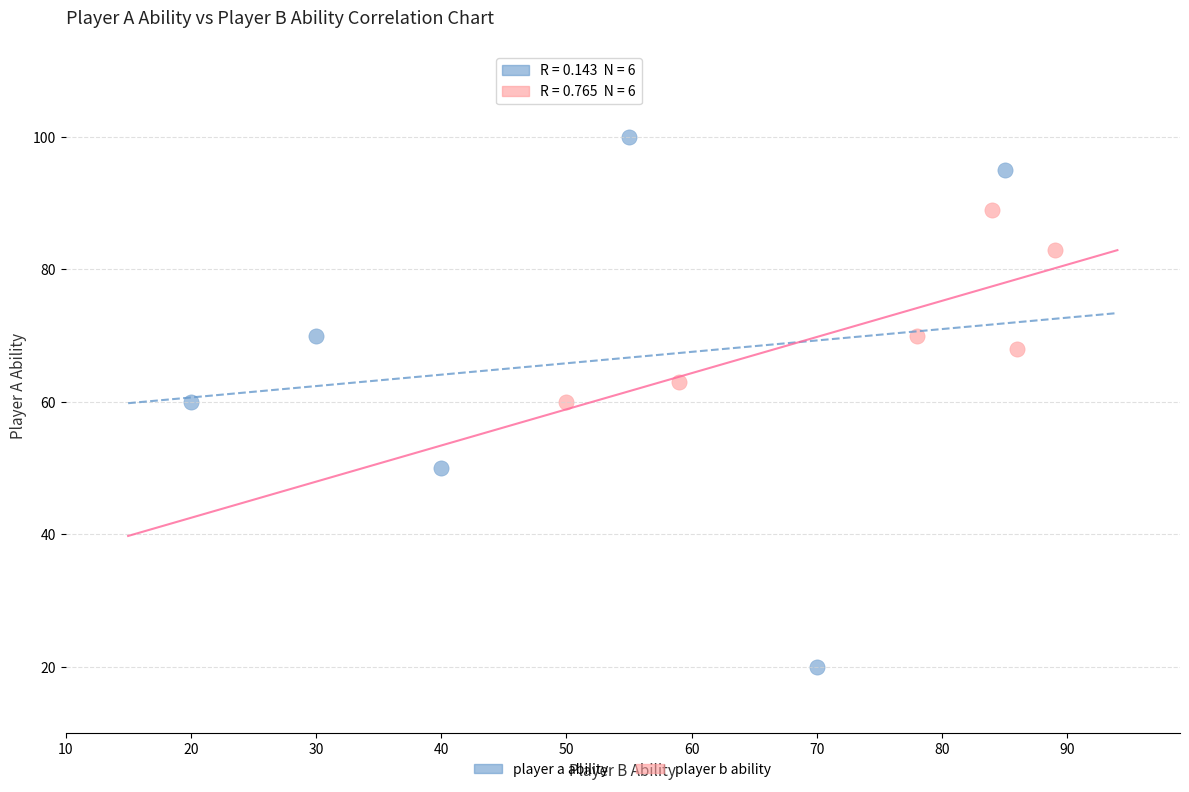

Which series has the largest Y range (max minus min)?

player a ability